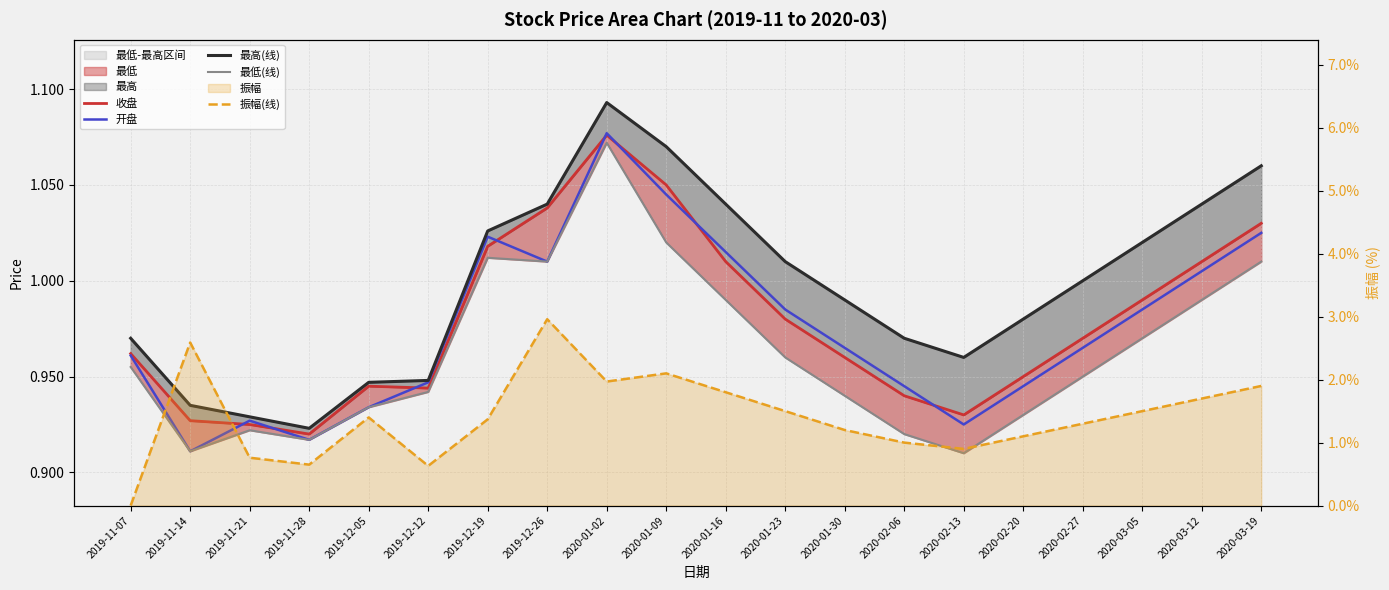

At which category is the sum across all series the highest?

2019-12-26